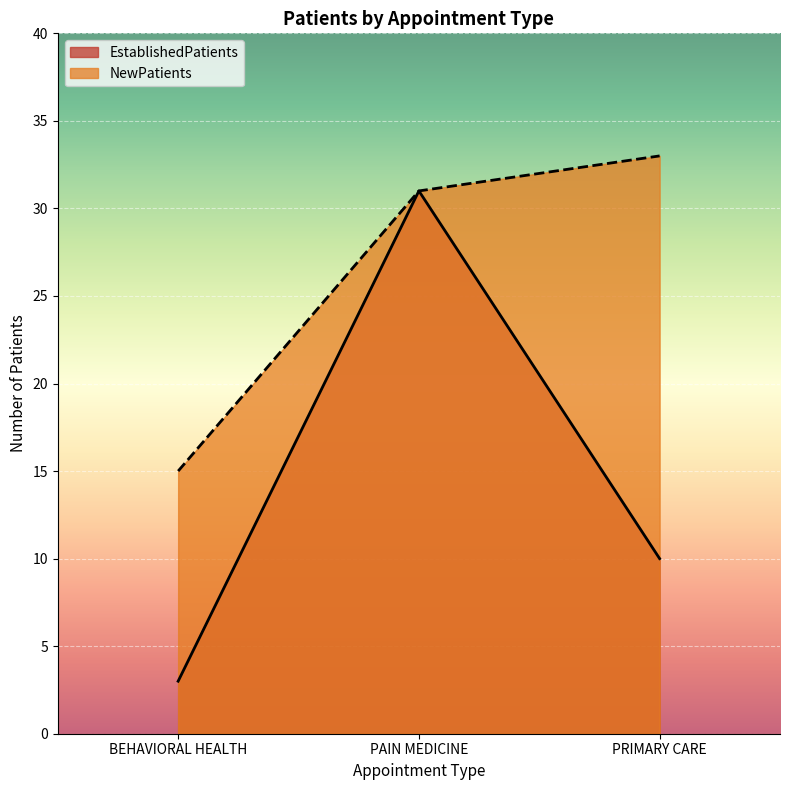

Reading left to right, what are all the values shown in this chart?

EstablishedPatients: 3	31	10
NewPatients: 15	31	33